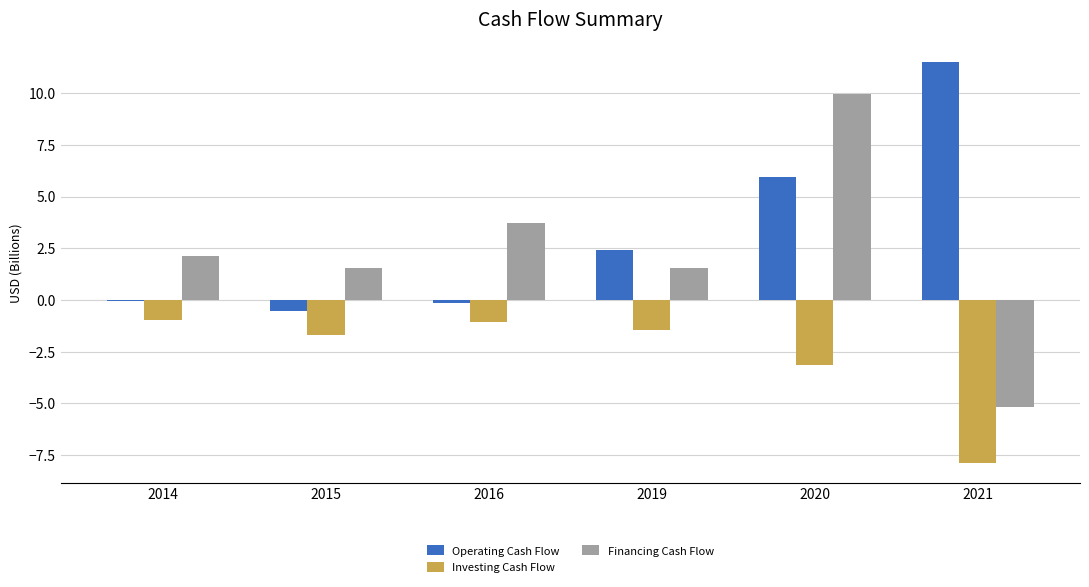

Is it true that Investing Cash Flow equals -0.4 at 2019?

False